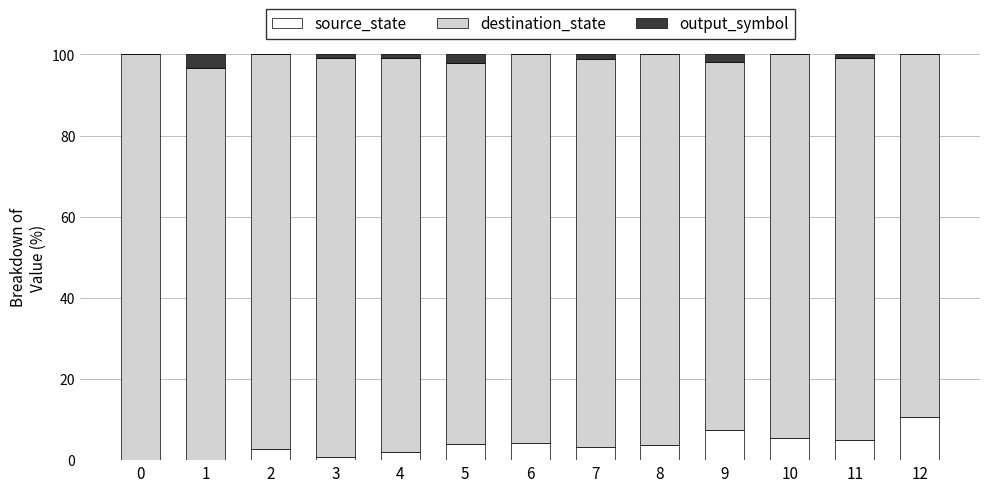

What is the sum of all source_state values?

48.9